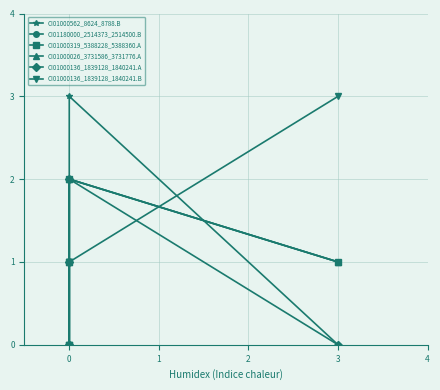

What is the average value of the CI01000562_8624_8788.B series?

1